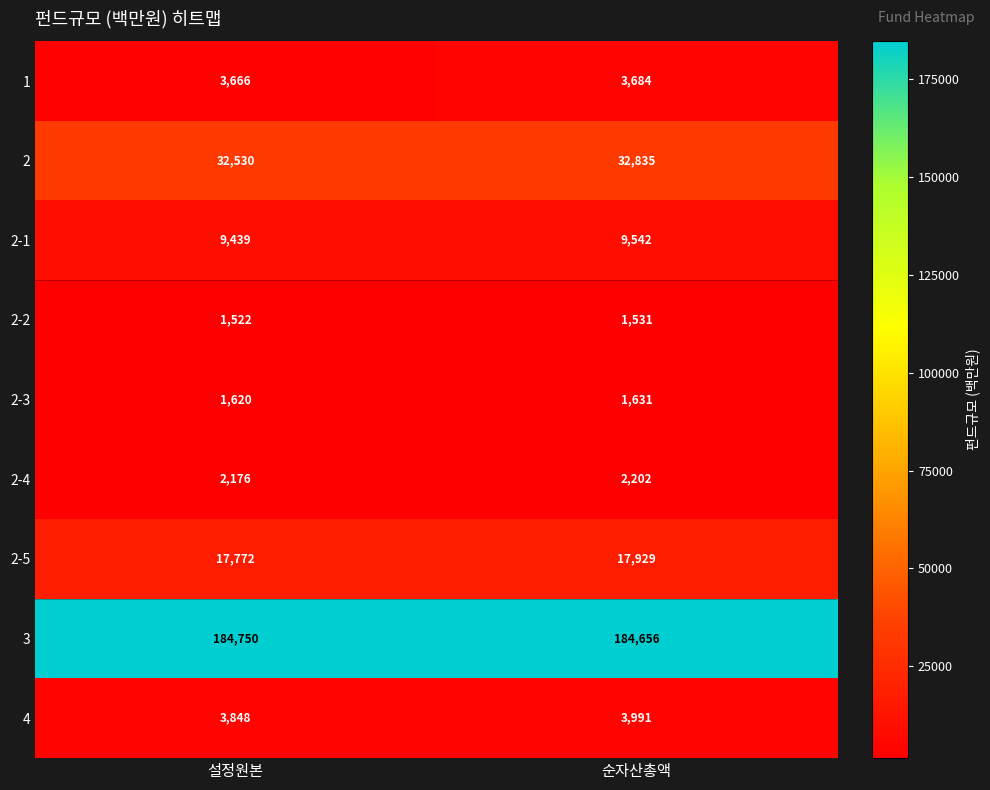

Which series has the largest range (max minus min)?

2